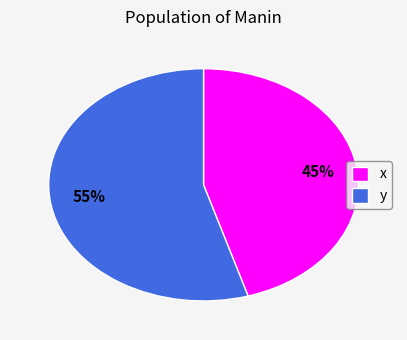

To the nearest percent, what portion does x represent?

45%